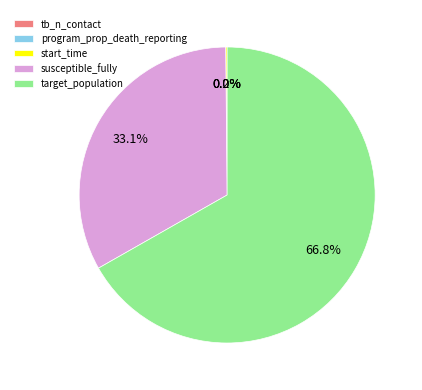

What percentage is NOT represented by susceptible_fully?

66.9%